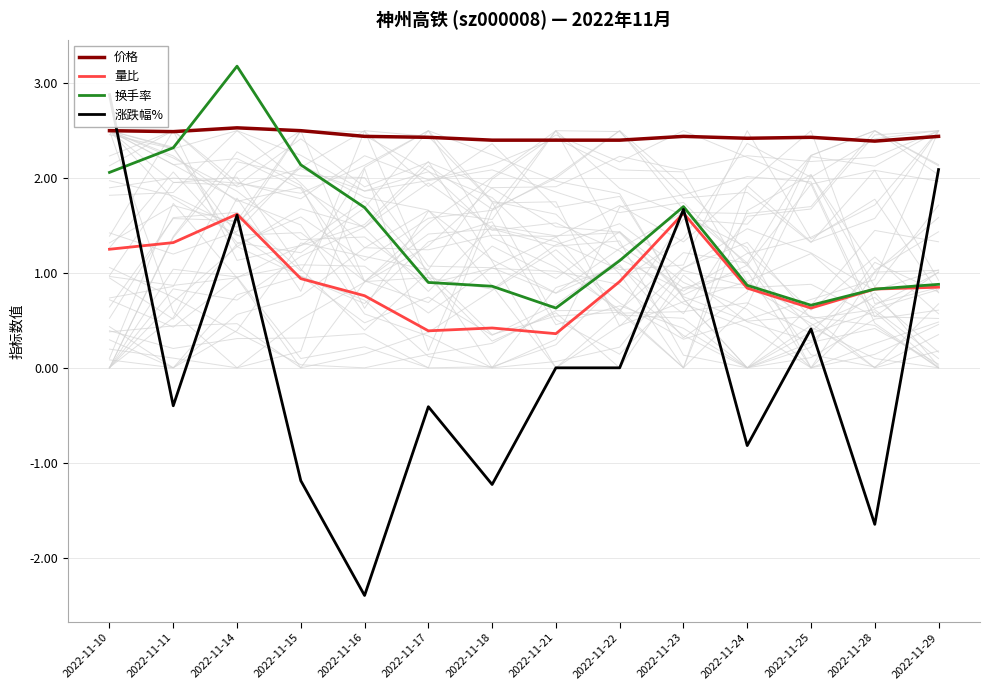

What is the lowest value of the 价格 series?

2.4